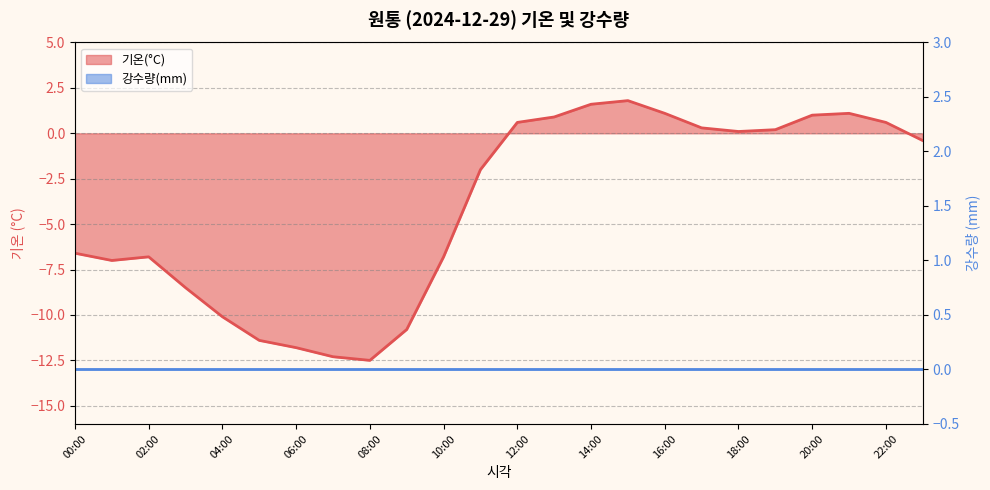

What is the change in value from 10:00 to 21:00?

+7.9